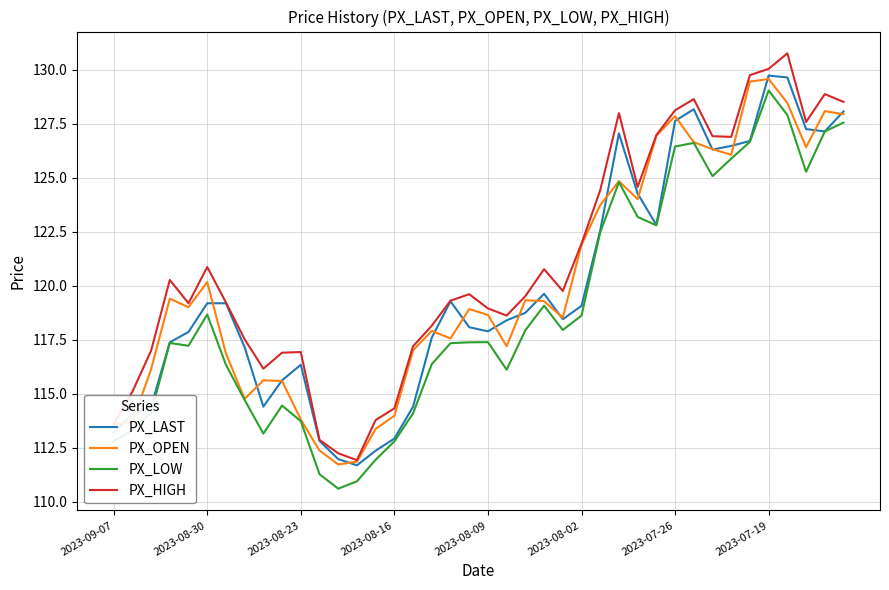

True or false: PX_LOW and PX_HIGH cross at least once.

False